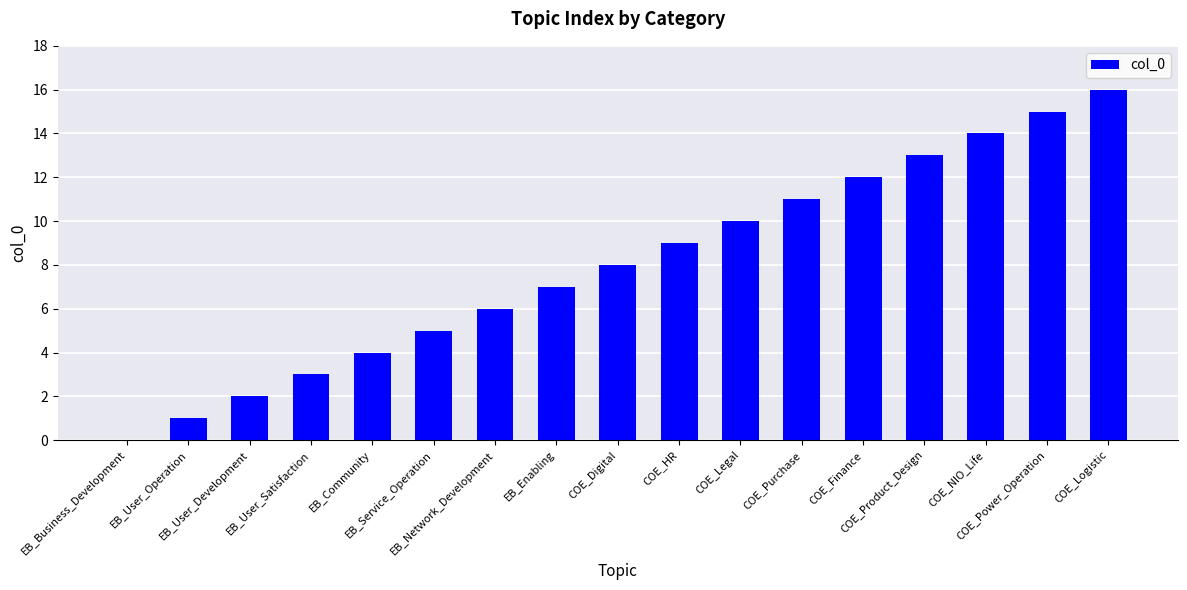

Does the chart contain stacked bars?

No